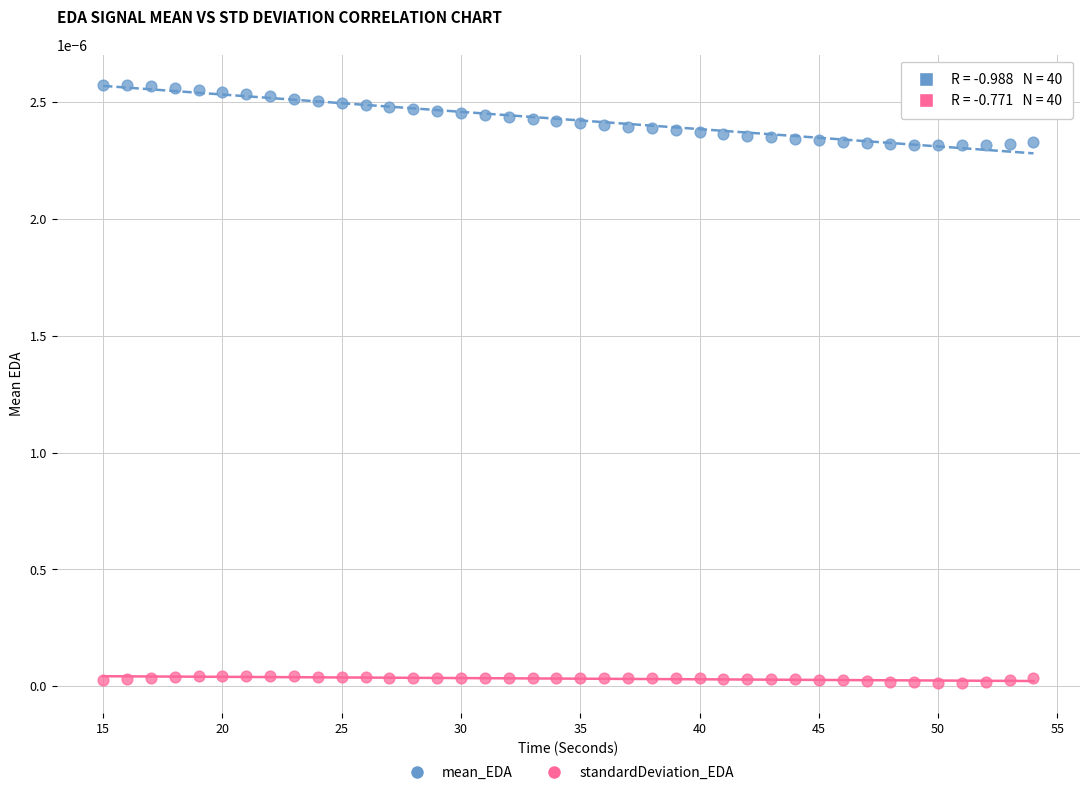

Which series has the widest spread of Y values?

mean_EDA